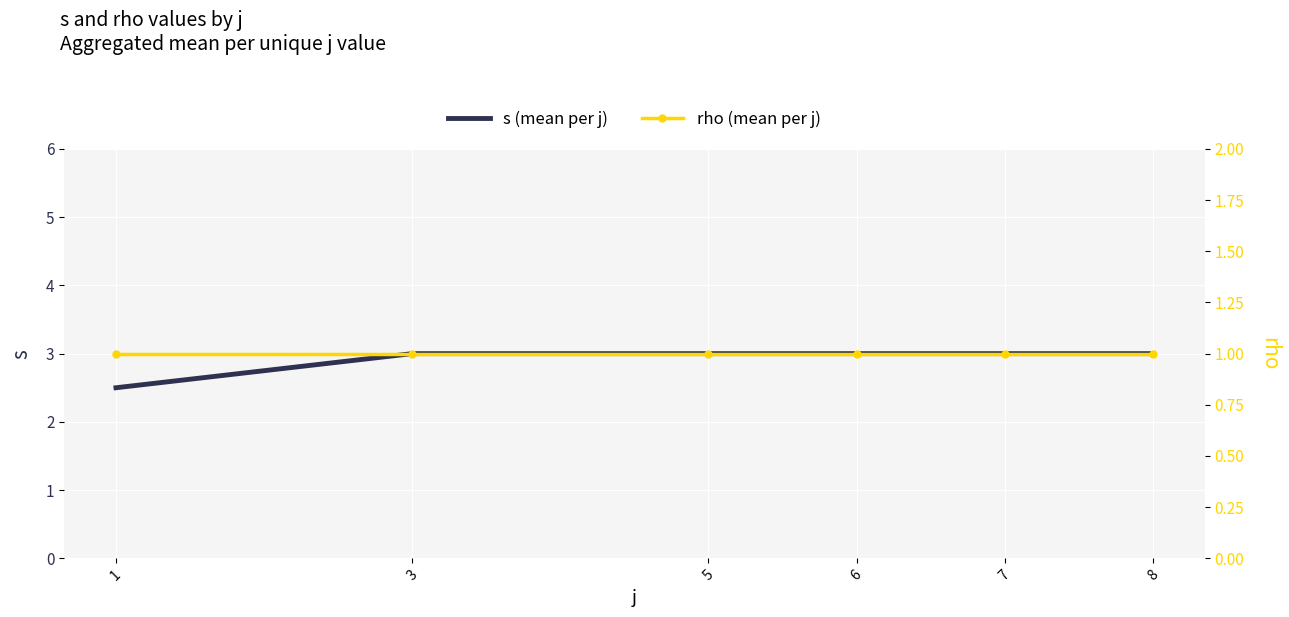

Is it true that rho (mean per j) equals 1.0 at 6?

True